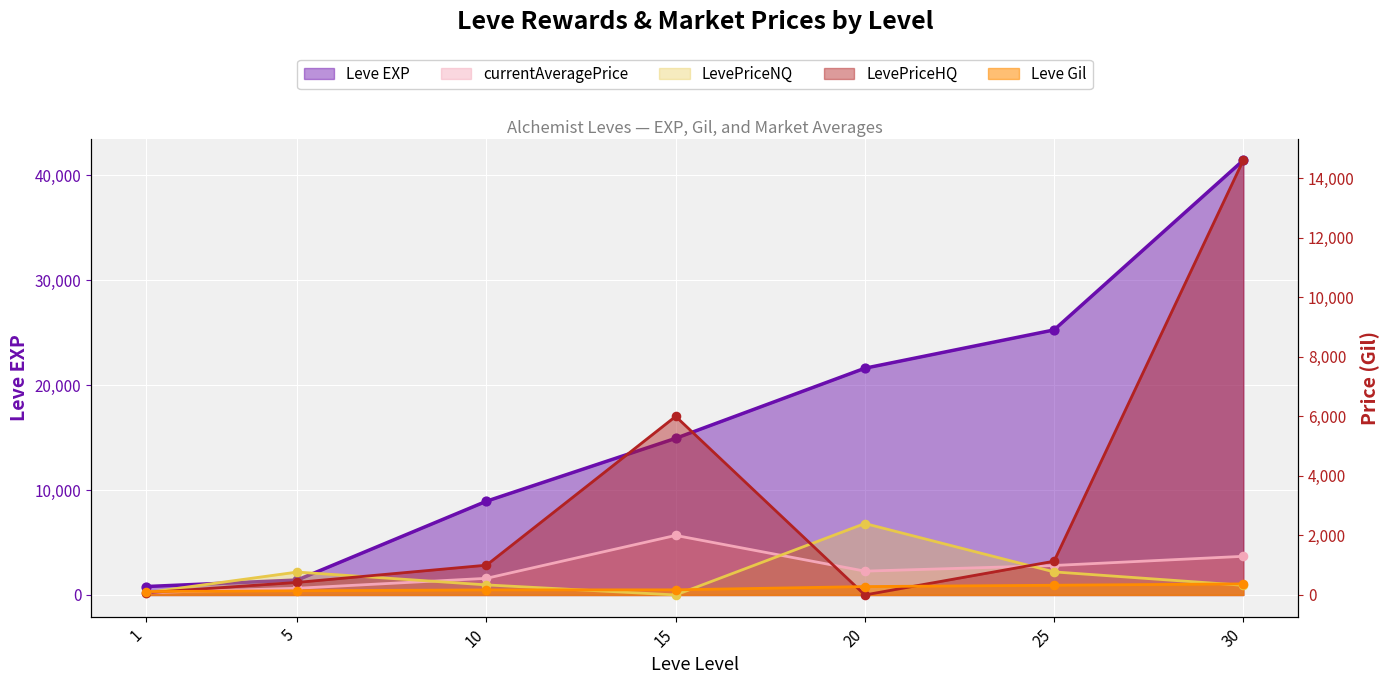

At how many categories does at least one series exceed 34088?

1